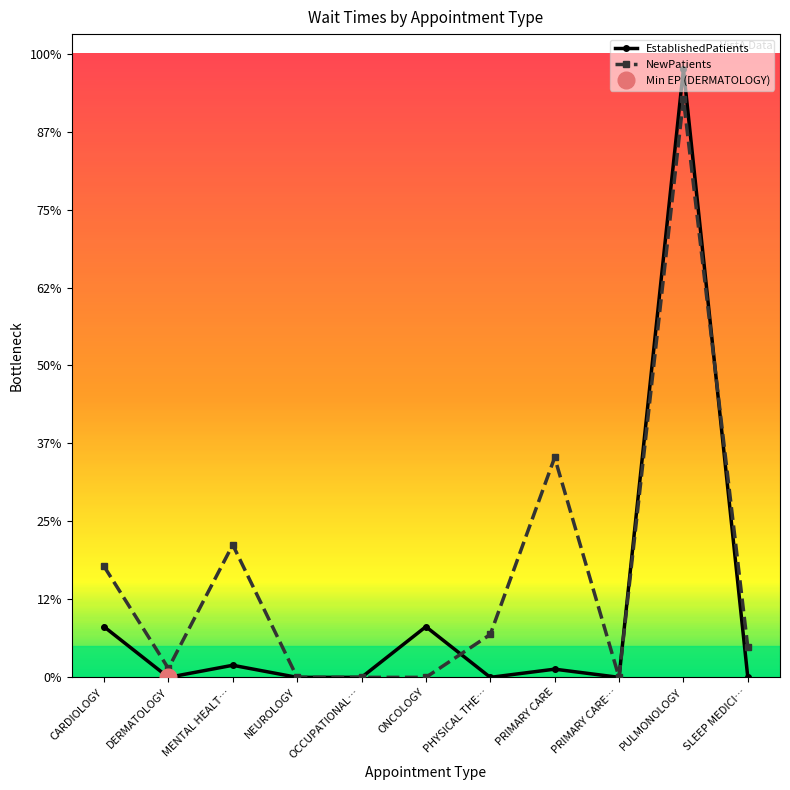

At which label is NewPatients closest to 74?

PRIMARY CARE